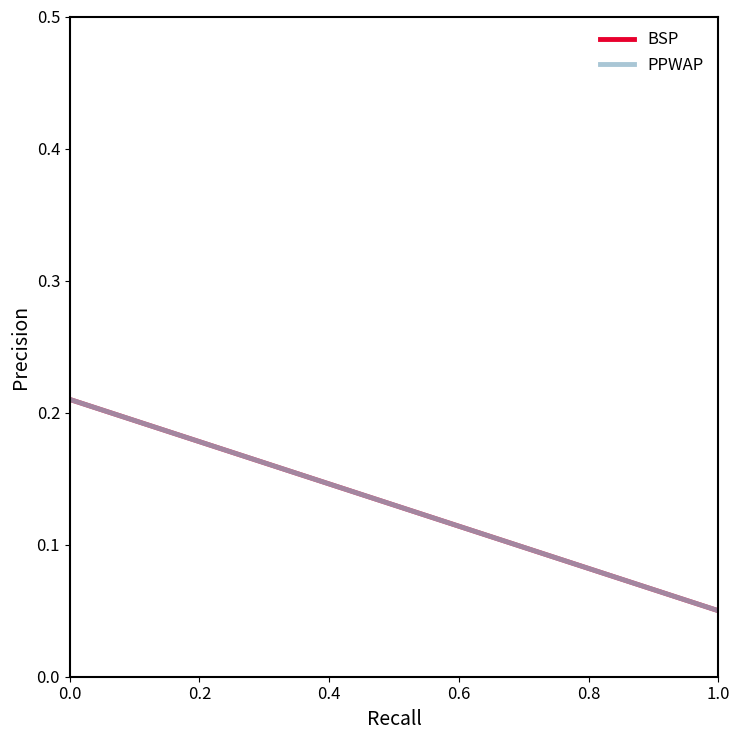

Reading left to right, transcribe all the data shown in this chart.

BSP: 0.2	0.2	0.2	0.2	0.2	0.2	0.2	0.2	0.2	0.2	0.2	0.2	0.2	0.2	0.2	0.1	0.1	0.1	0.1	0.1	0.1	0.1	0.1	0.1	0.1	0.1	0.1	0.1	0.1	0.1	0.1	0.1	0.1	0.1	0.1	0.1	0.1	0.1	0.1	0.1
PPWAP: 0.2	0.2	0.2	0.2	0.2	0.2	0.2	0.2	0.2	0.2	0.2	0.2	0.2	0.2	0.2	0.1	0.1	0.1	0.1	0.1	0.1	0.1	0.1	0.1	0.1	0.1	0.1	0.1	0.1	0.1	0.1	0.1	0.1	0.1	0.1	0.1	0.1	0.1	0.1	0.1